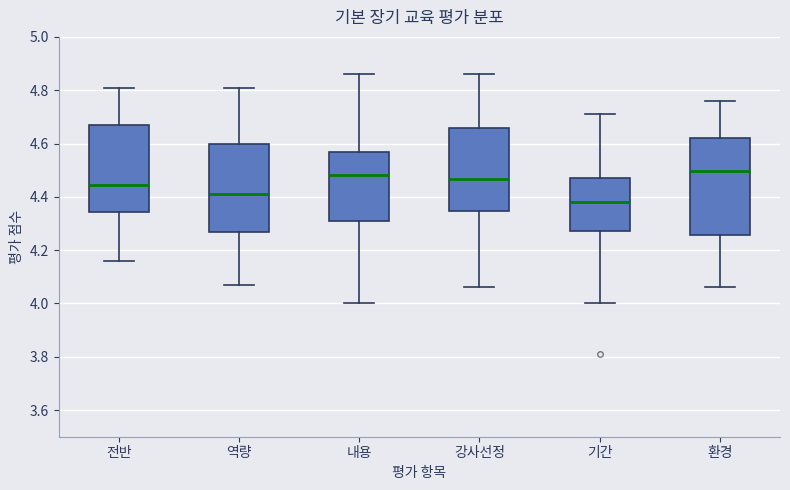

Reading left to right, read every box against the y-axis: the position of its median line, the range the box covers, and the ends of its whiskers. The values are not printed on the chart, so give them approximately, as read against the axis.

전반: median 4.44, box 4.34 to 4.68, whiskers 4.16 to 4.82
역량: median 4.42, box 4.26 to 4.60, whiskers 4.08 to 4.82
내용: median 4.48, box 4.30 to 4.56, whiskers 4.00 to 4.86
강사선정: median 4.46, box 4.34 to 4.66, whiskers 4.06 to 4.86
기간: median 4.38, box 4.28 to 4.48, whiskers 4.00 to 4.72
환경: median 4.50, box 4.26 to 4.62, whiskers 4.06 to 4.76